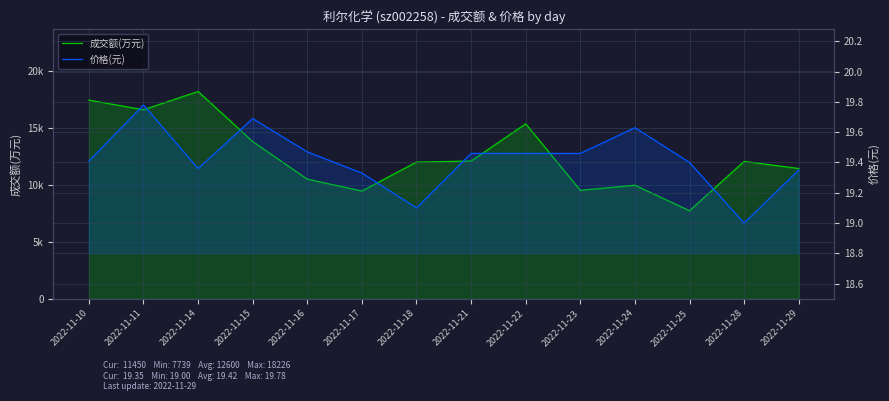

Reading left to right, extract all data points from this chart.

成交额(万元): 2022-11-10=17468.0	2022-11-11=16617.0	2022-11-14=18226.0	2022-11-15=13822.0	2022-11-16=10515.0	2022-11-17=9469.0	2022-11-18=12016.0	2022-11-21=12107.0	2022-11-22=15382.0	2022-11-23=9533.0	2022-11-24=9980.0	2022-11-25=7739.0	2022-11-28=12075.0	2022-11-29=11450.0
价格(元): 2022-11-10=19.4	2022-11-11=19.8	2022-11-14=19.4	2022-11-15=19.7	2022-11-16=19.5	2022-11-17=19.3	2022-11-18=19.1	2022-11-21=19.5	2022-11-22=19.5	2022-11-23=19.5	2022-11-24=19.6	2022-11-25=19.4	2022-11-28=19.0	2022-11-29=19.4